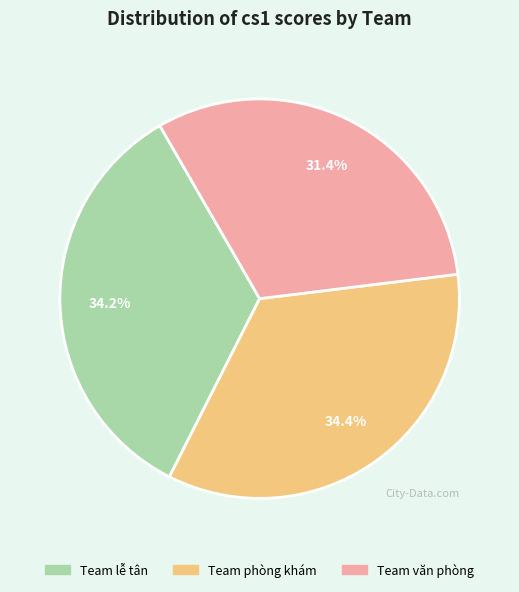

Is it true that Team phòng khám is 44% of the pie?

False